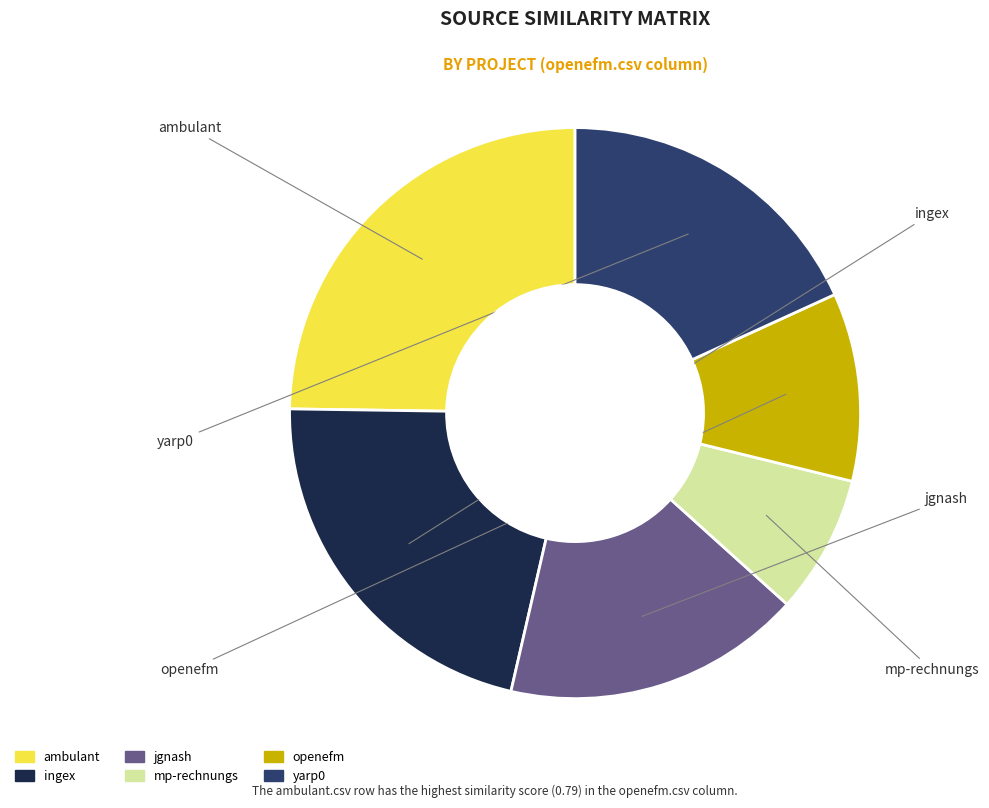

Does any single category account for the majority?

No